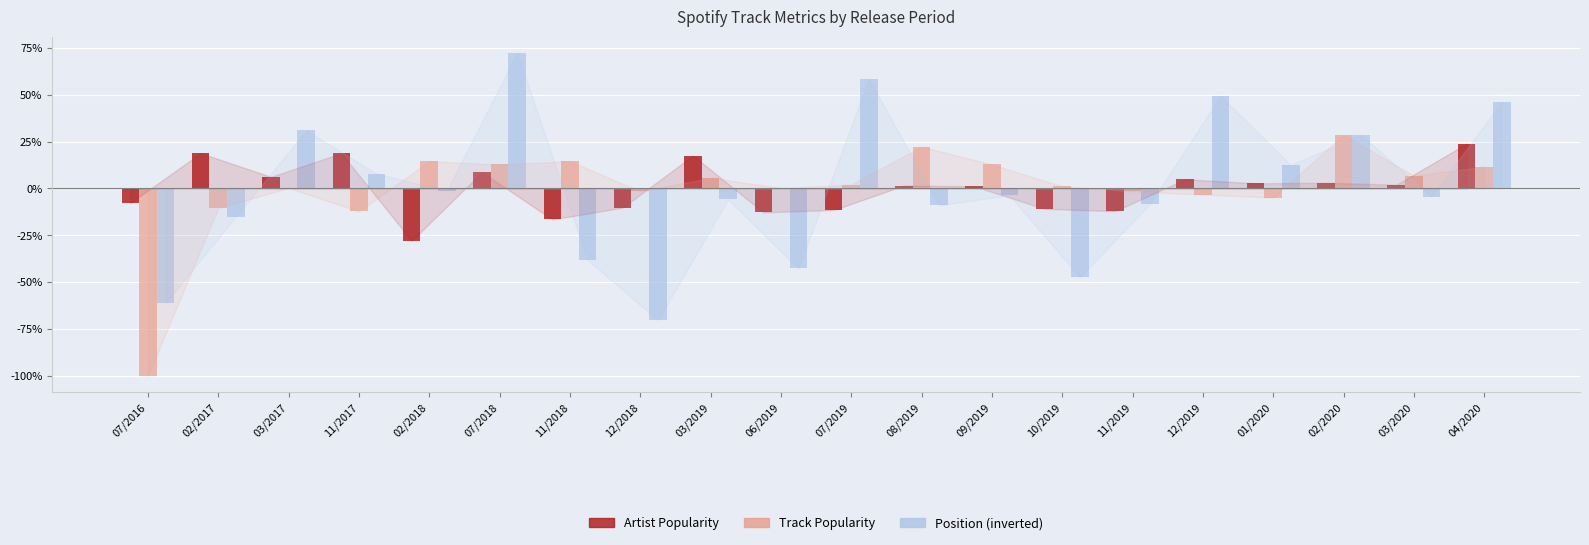

Which series changed the most between 07/2018 and 01/2020?

Position (inverted)